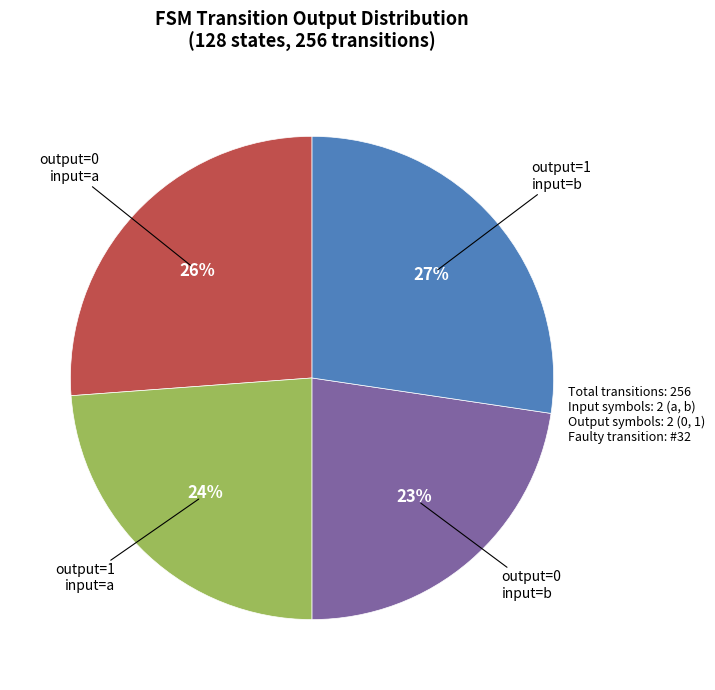

To the nearest percent, what is the average slice percentage?

25%